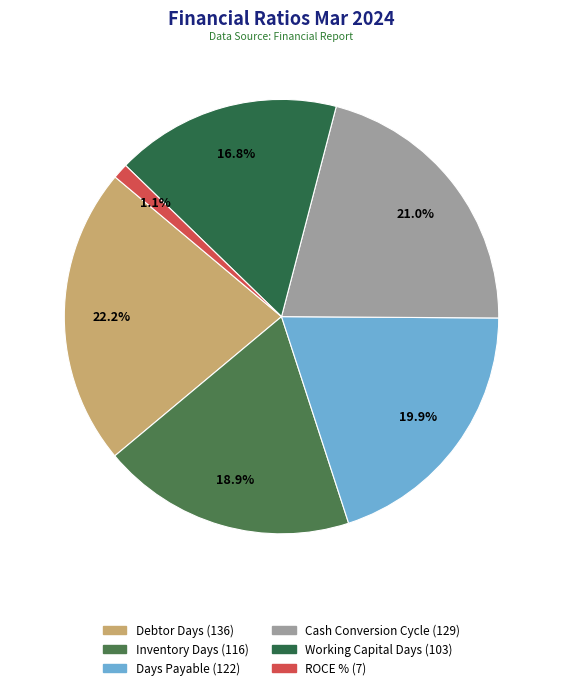

Which category has the smallest portion of the pie?

ROCE %